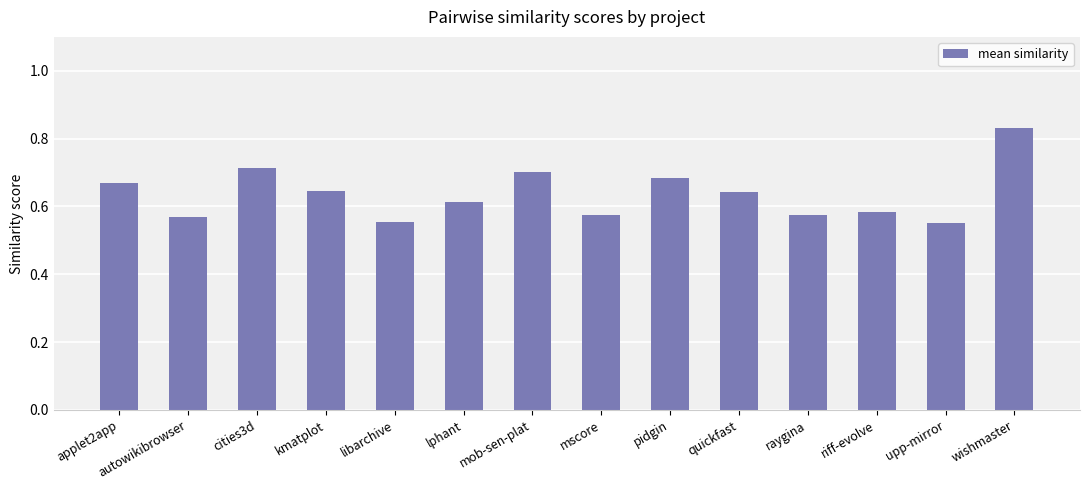

What position from the left is cities3d?

3